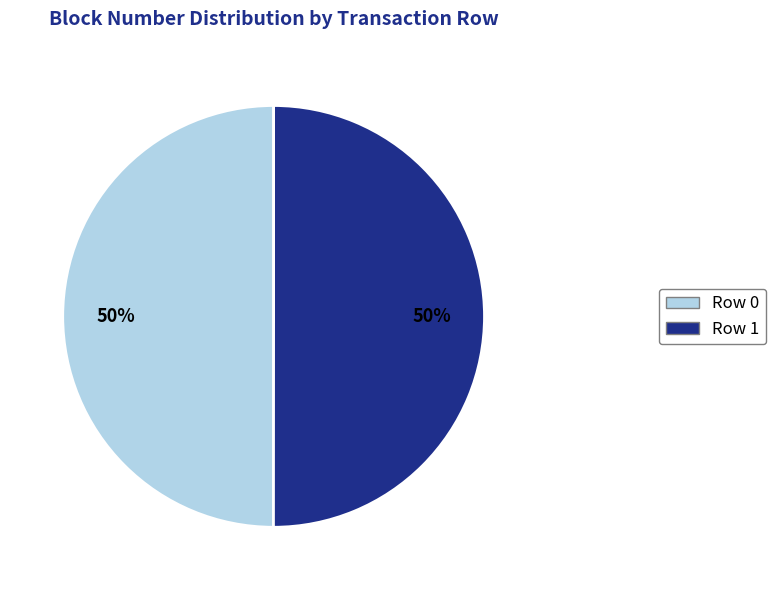

To the nearest percent, what percentage of the pie is Row 0?

50%